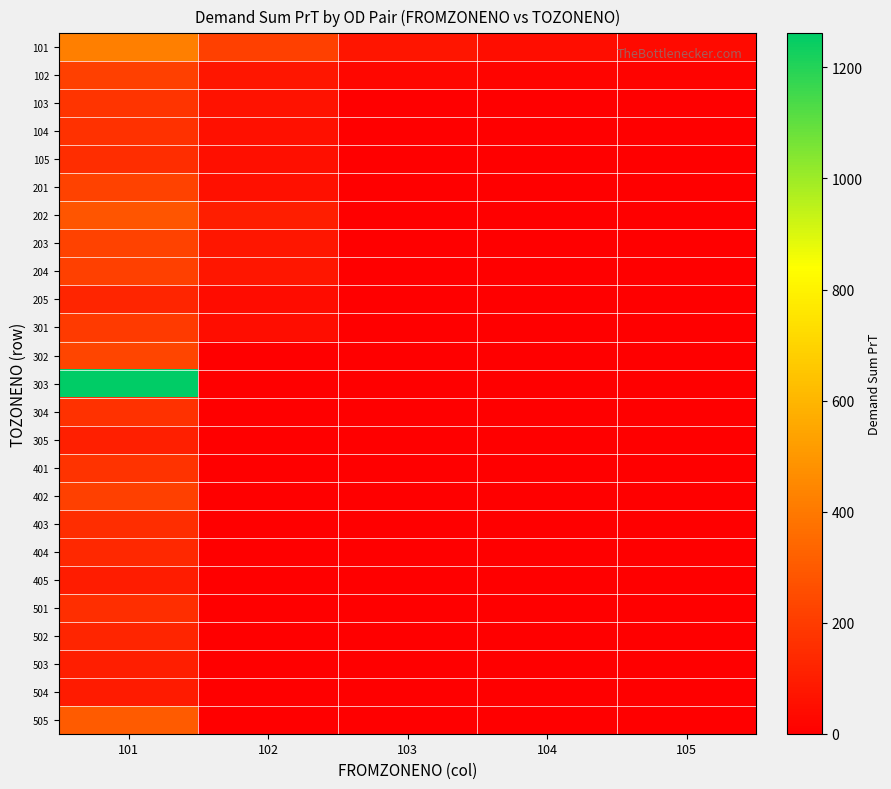

Which series has the largest range (max minus min)?

303